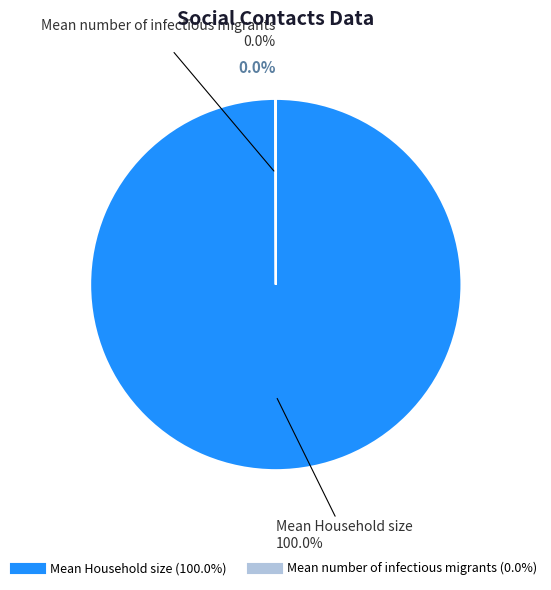

Between Mean Household size and Mean number of infectious migrants, which is larger?

Mean Household size